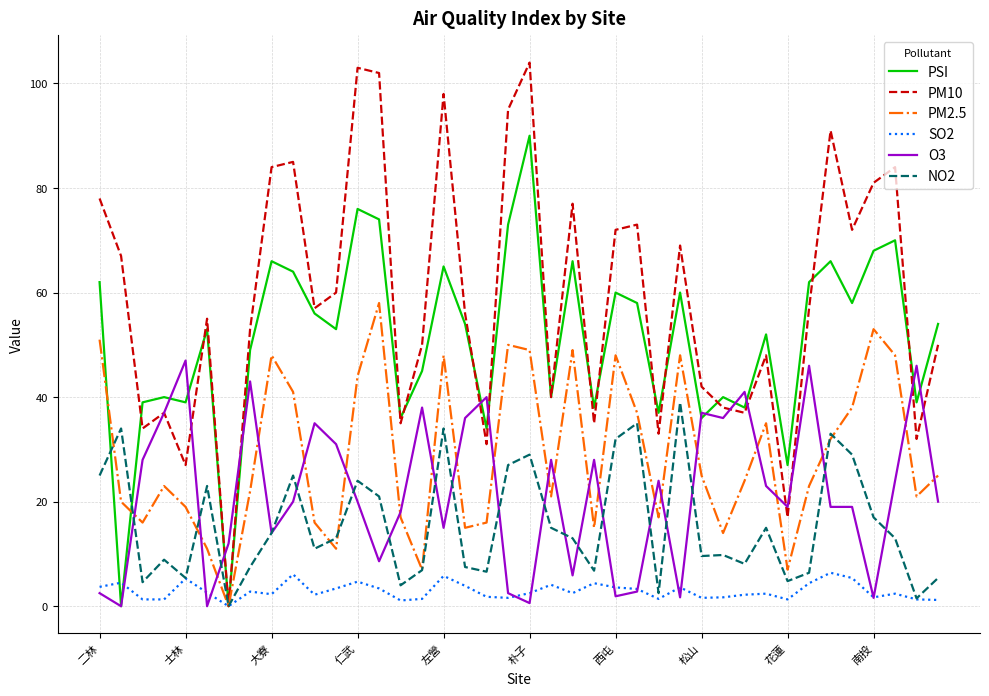

True or false: PM10 has more than 1 interior local peaks.

True